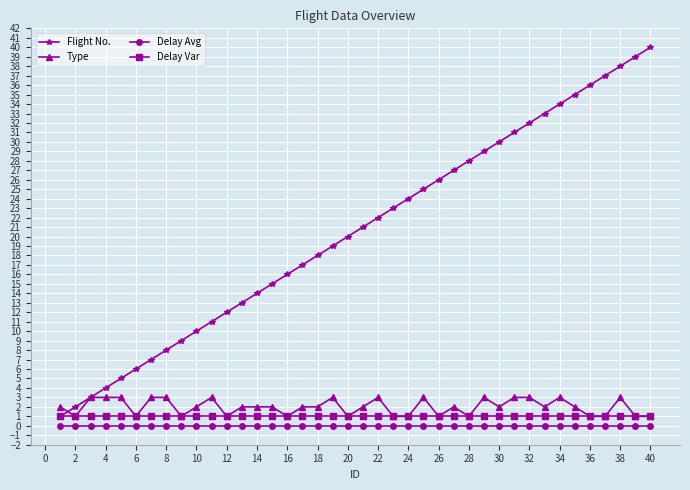

Which series has the largest total across all categories?

Flight No.